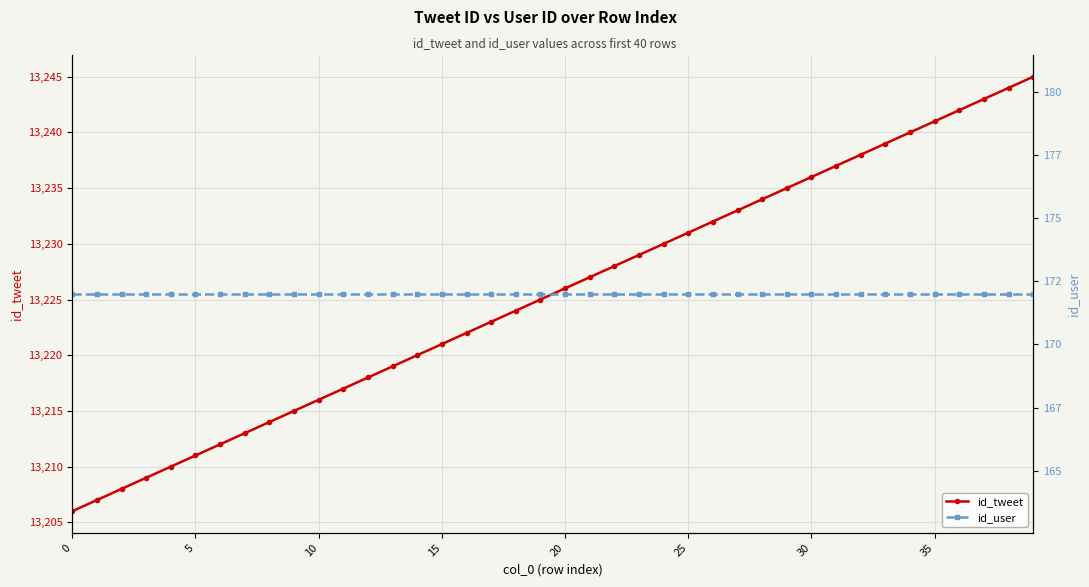

Does the chart display data point markers on the line(s)?

Yes